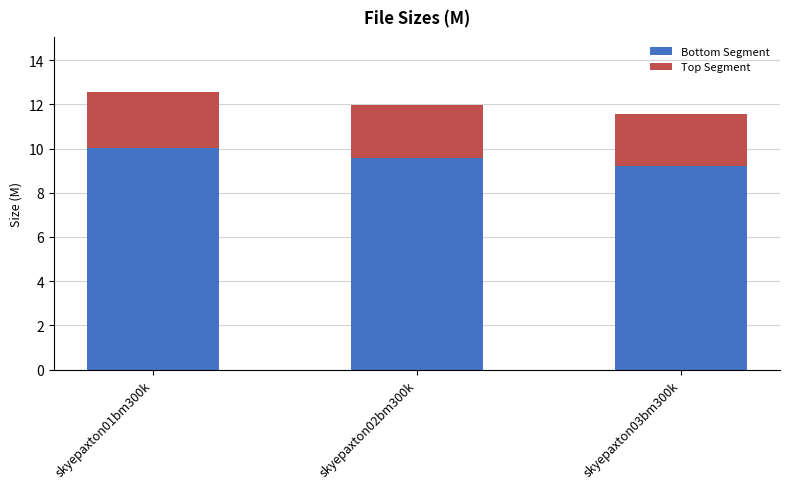

Which category has the lowest value in the Bottom Segment series?

skyepaxton03bm300k